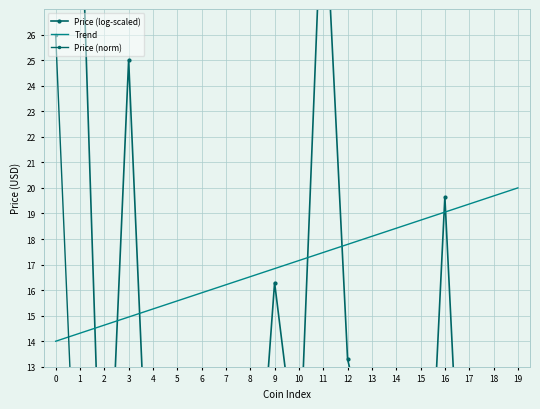

Which category has the lowest value in the Price (log-scaled) series?

15